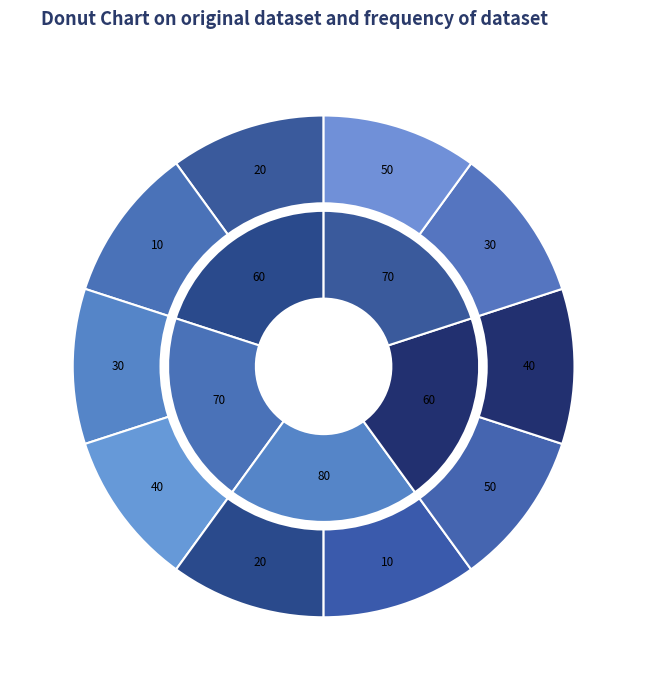

Is there a majority slice in this chart?

No